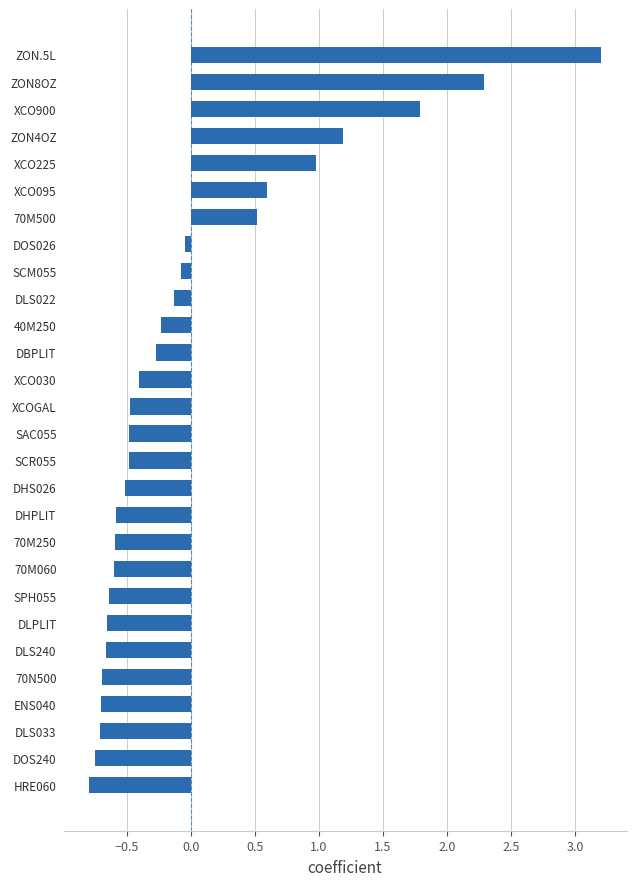

At which category does the chart reach its peak across all series?

ZON.5L